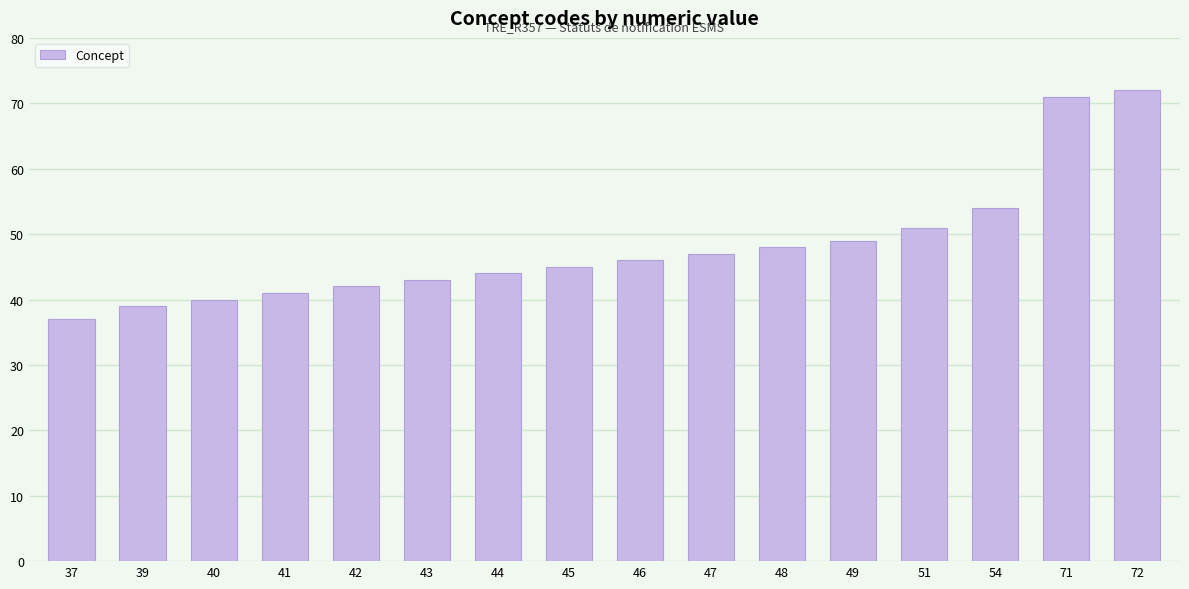

At which label is the value closest to 54?

54